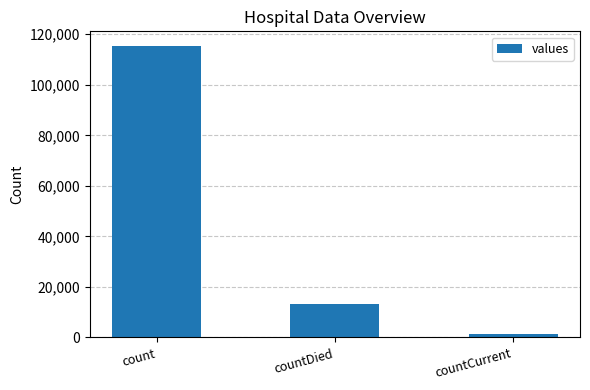

What is the label of the 3rd bar from the left?

countCurrent